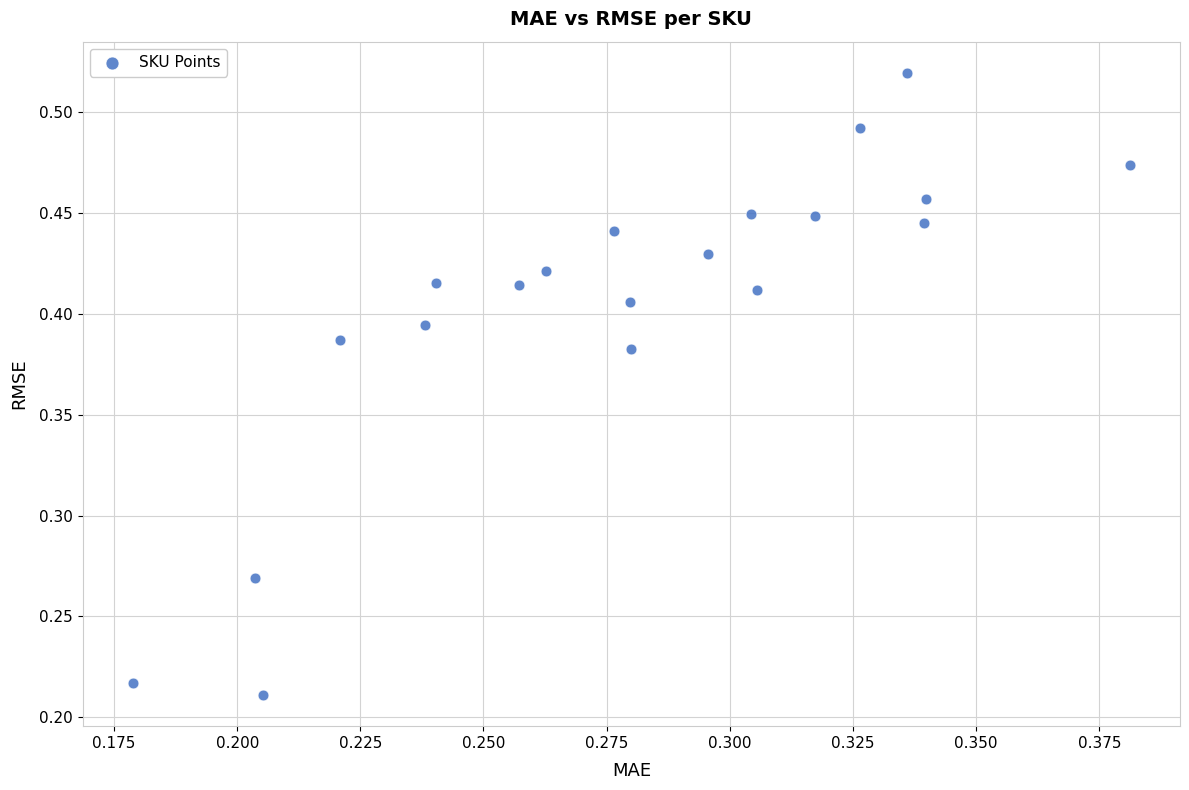

How many data points are displayed?

20